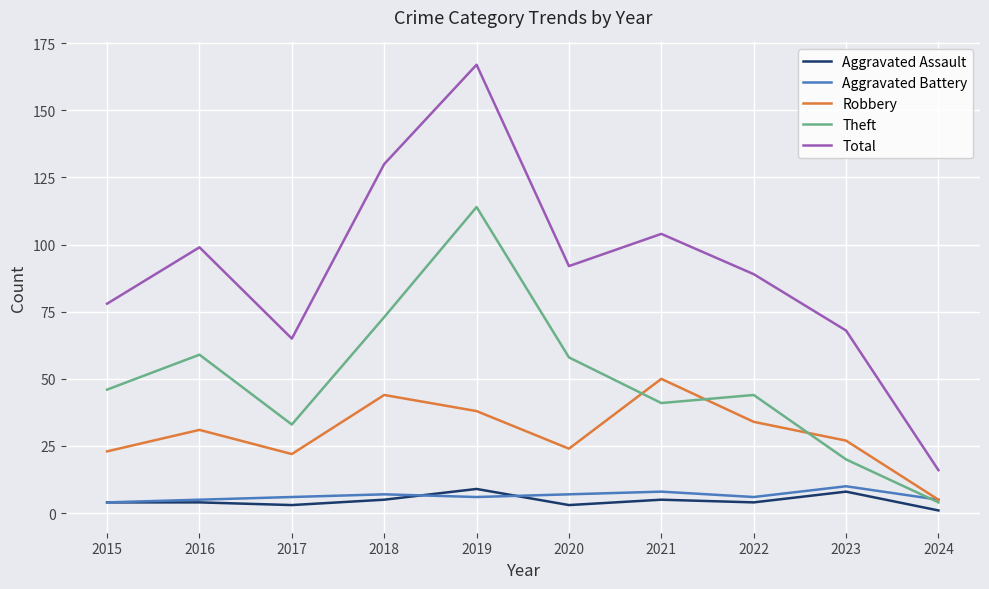

What is the sum of all Robbery values?

298